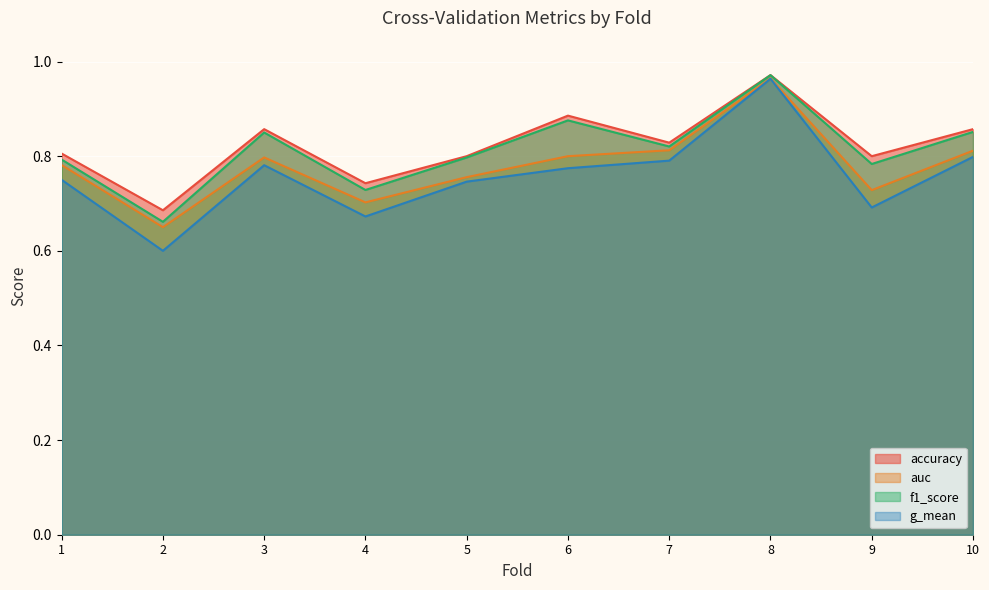

How many series are shown in this chart?

4